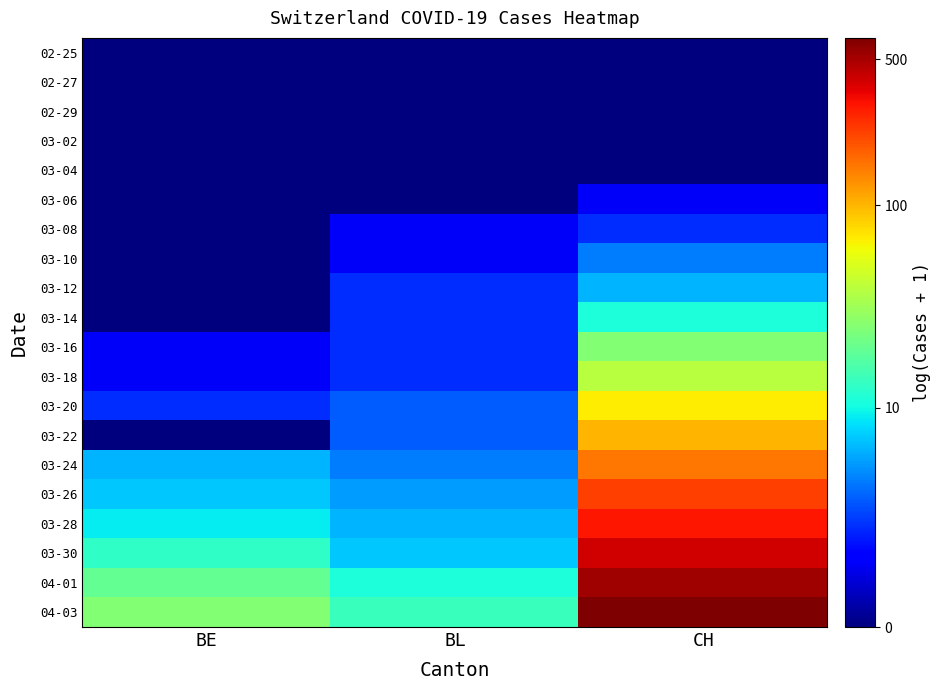

At how many categories does at least one series exceed 0?

3